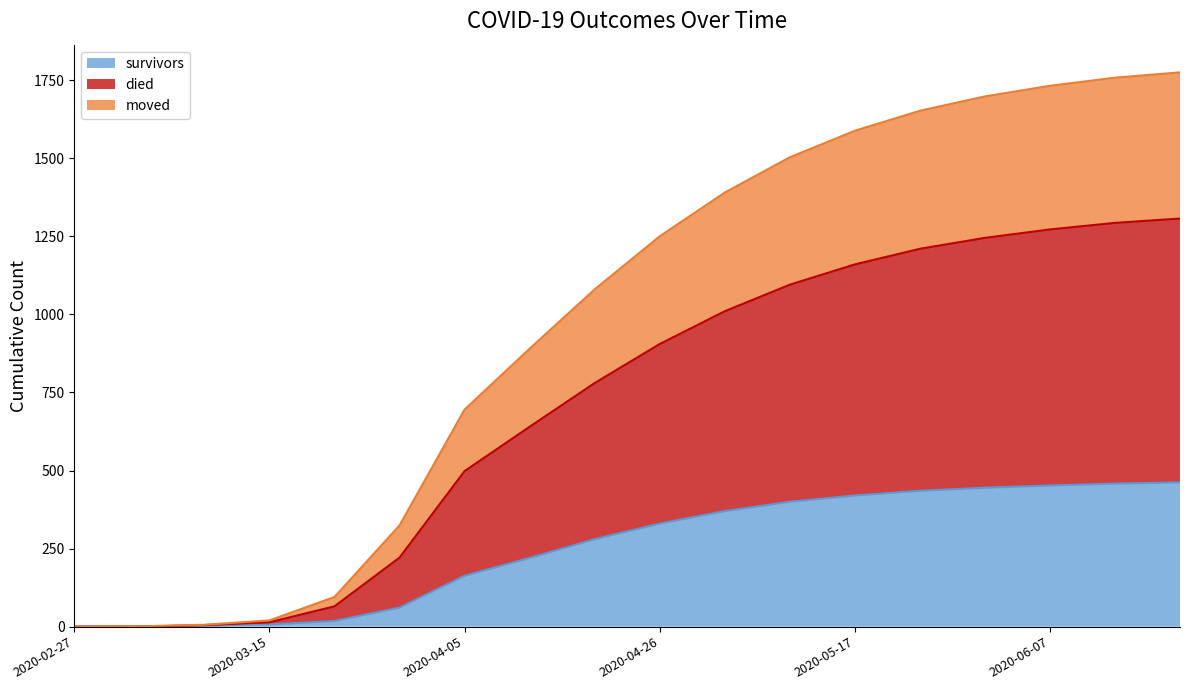

Reading left to right, what are all the values shown in this chart?

survivors: 2020-02-27=0	2020-03-01=0	2020-03-08=3	2020-03-15=7	2020-03-22=18	2020-03-29=61	2020-04-05=163	2020-04-12=220	2020-04-19=280	2020-04-26=330	2020-05-03=370	2020-05-10=400	2020-05-17=420	2020-05-24=435	2020-05-31=445	2020-06-07=452	2020-06-14=458	2020-06-21=462
died: 2020-02-27=0	2020-03-01=0	2020-03-08=5	2020-03-15=14	2020-03-22=65	2020-03-29=221	2020-04-05=498	2020-04-12=640	2020-04-19=780	2020-04-26=905	2020-05-03=1010	2020-05-10=1095	2020-05-17=1160	2020-05-24=1210	2020-05-31=1245	2020-06-07=1272	2020-06-14=1293	2020-06-21=1307
moved: 2020-02-27=0	2020-03-01=1	2020-03-08=6	2020-03-15=20	2020-03-22=95	2020-03-29=324	2020-04-05=695	2020-04-12=890	2020-04-19=1080	2020-04-26=1250	2020-05-03=1390	2020-05-10=1503	2020-05-17=1588	2020-05-24=1652	2020-05-31=1698	2020-06-07=1732	2020-06-14=1758	2020-06-21=1775